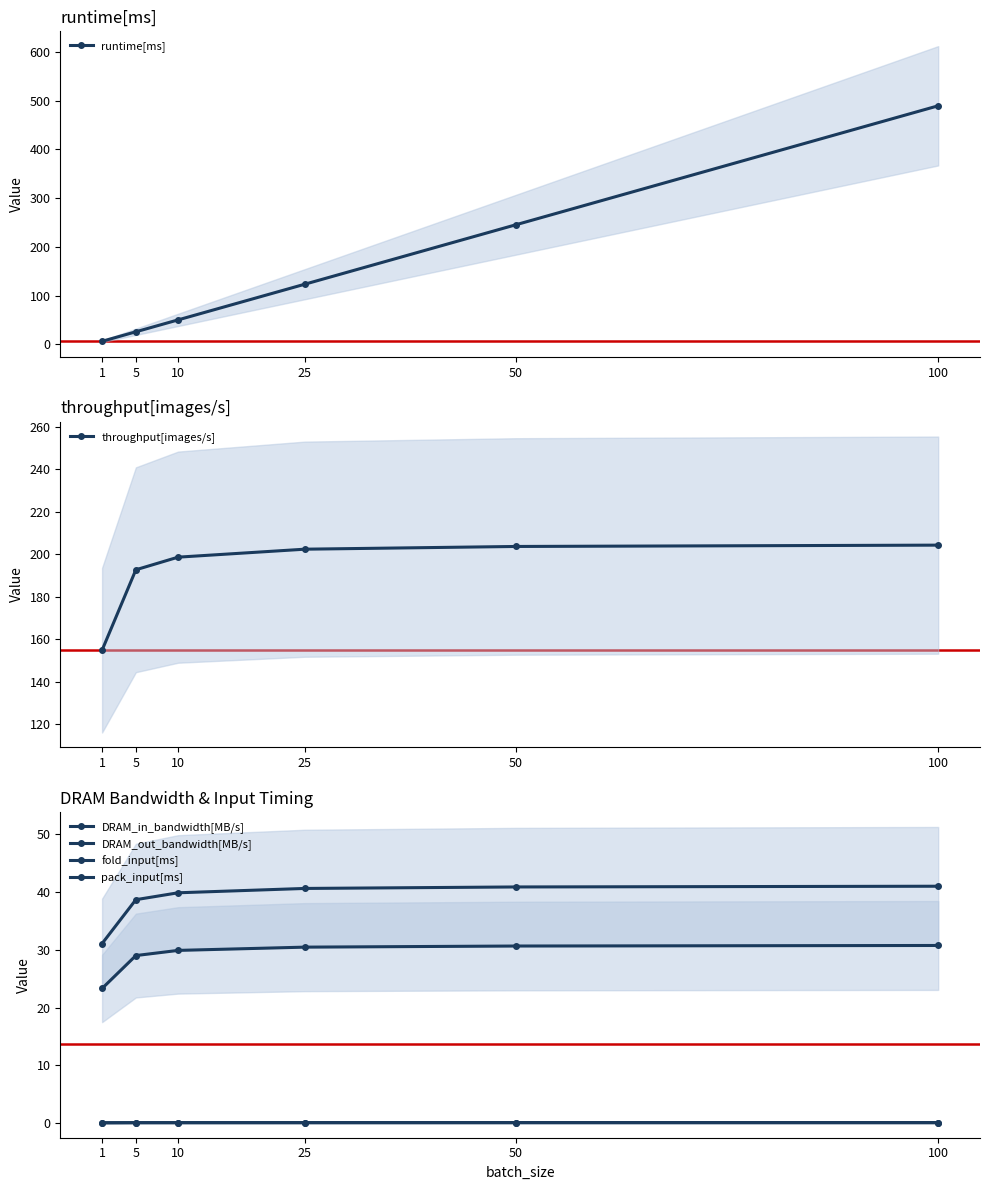

True or false: DRAM_out_bandwidth[MB/s] has more than 2 points higher than both neighbors.

False